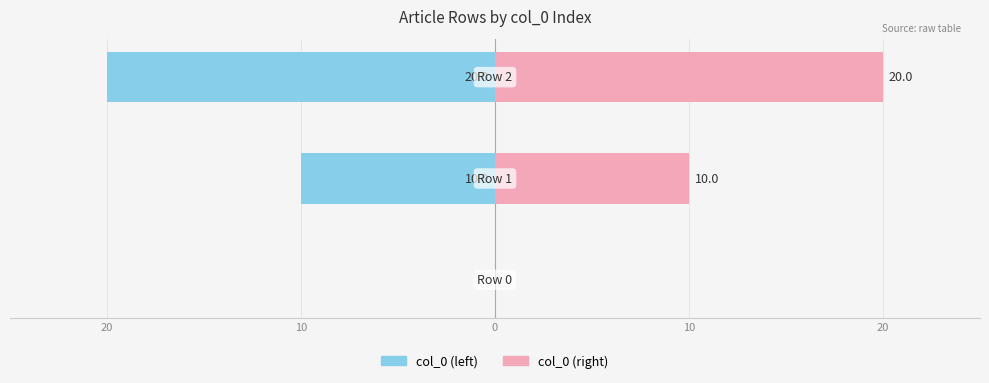

How many data points does each series have?

3